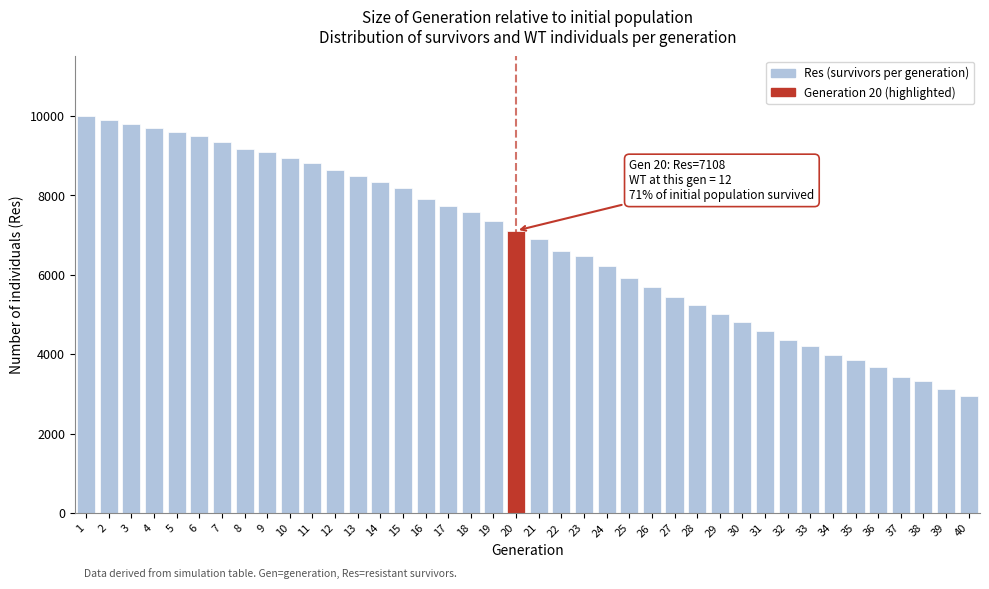

What is the smallest value displayed?

2949